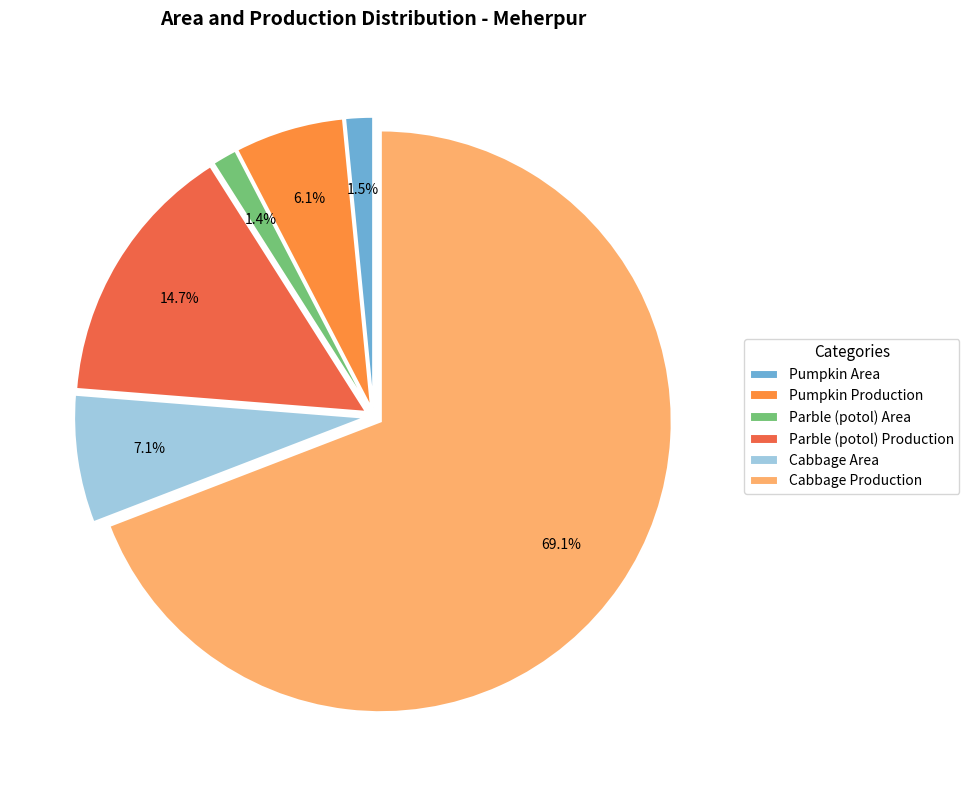

Between Cabbage Production and Pumpkin Area, which is larger?

Cabbage Production